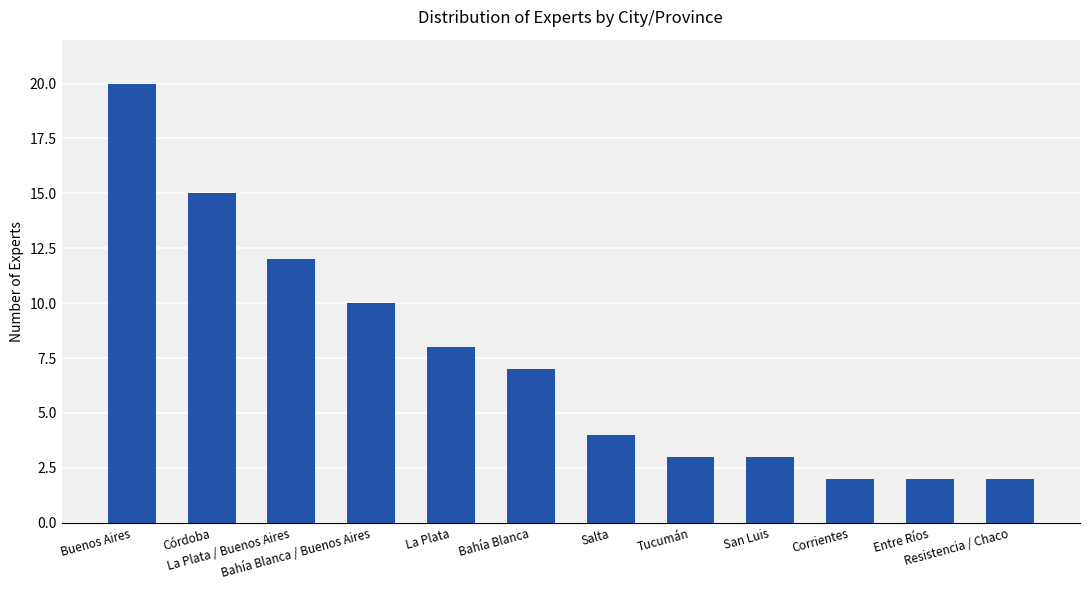

How many bars are there in total?

12